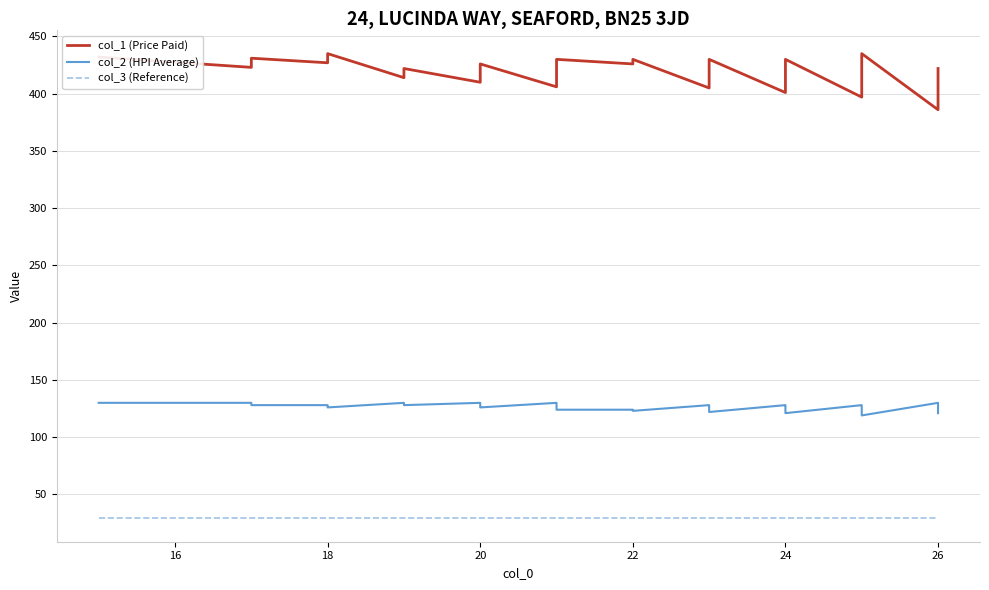

What is the minimum value for col_3 (Reference)?

29